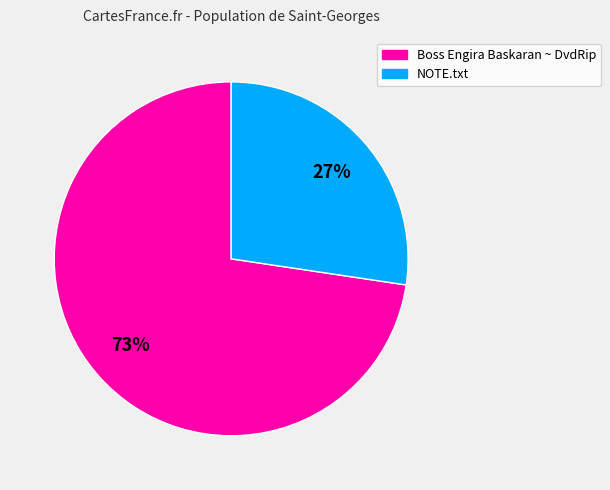

Count the number of slices in the pie.

2